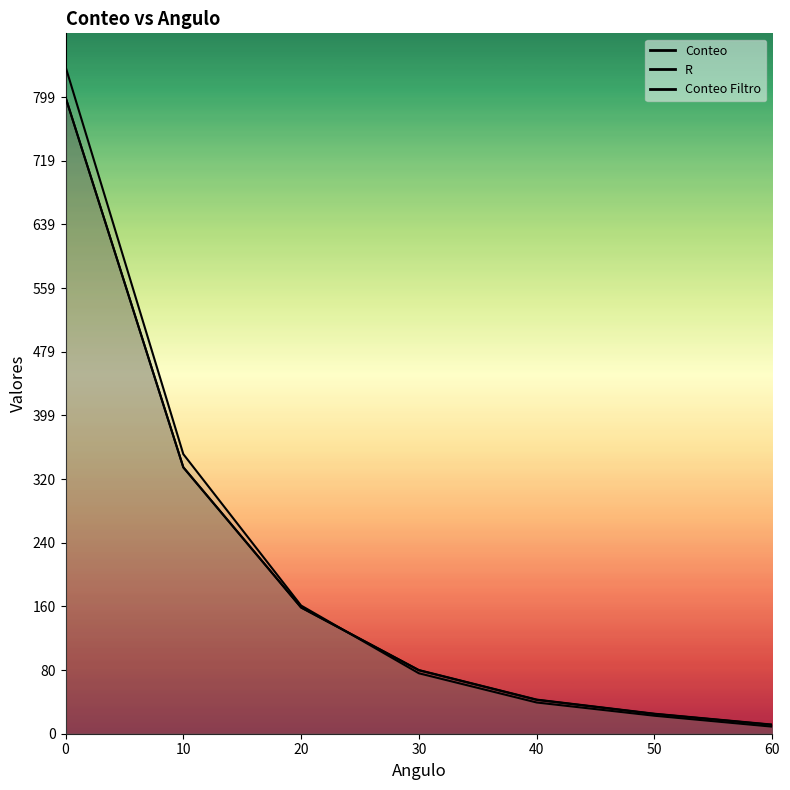

How many values in the Conteo series exceed 79?

4